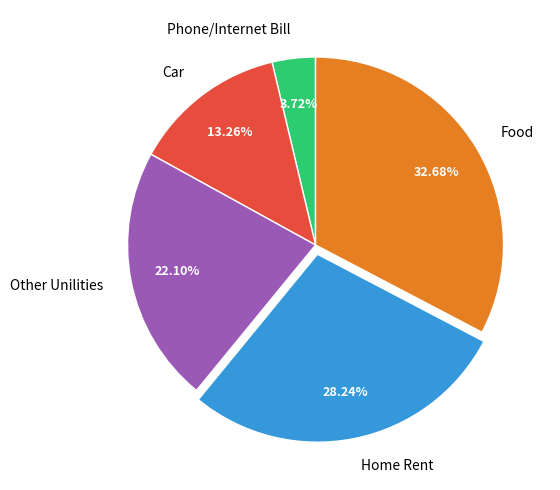

Approximately how many times larger is the value at Home Rent compared to Phone/Internet Bill?

7.6